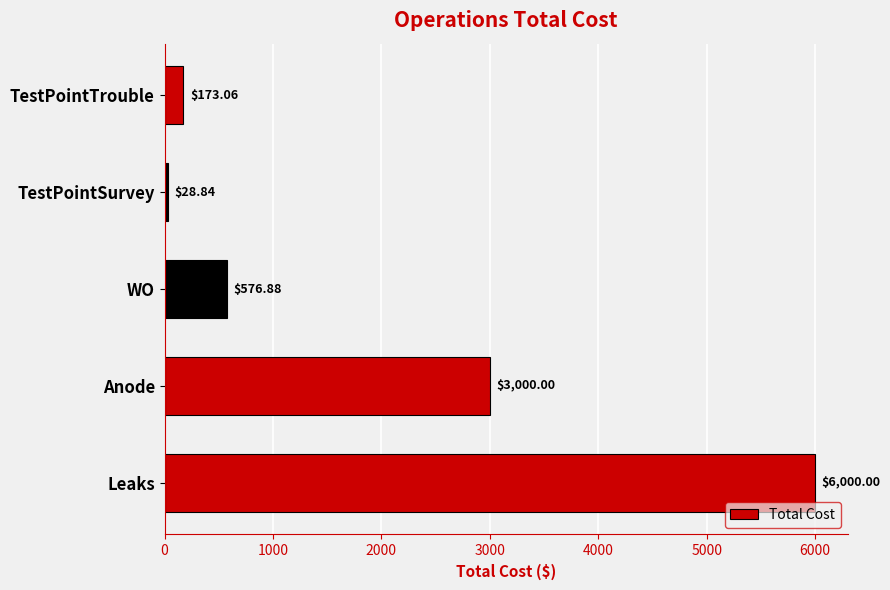

What is the difference between the maximum and minimum values?

5971.2